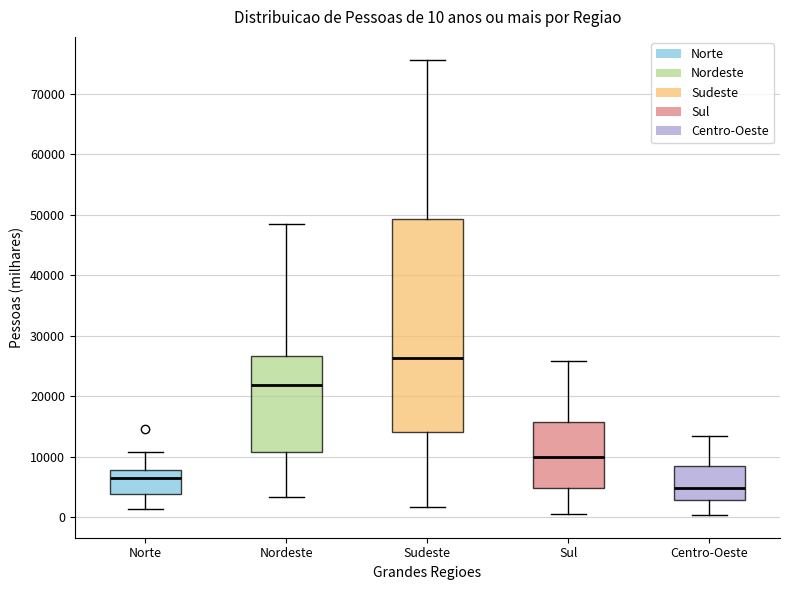

Which box is the tallest, from its lower edge to its upper edge?

Sudeste